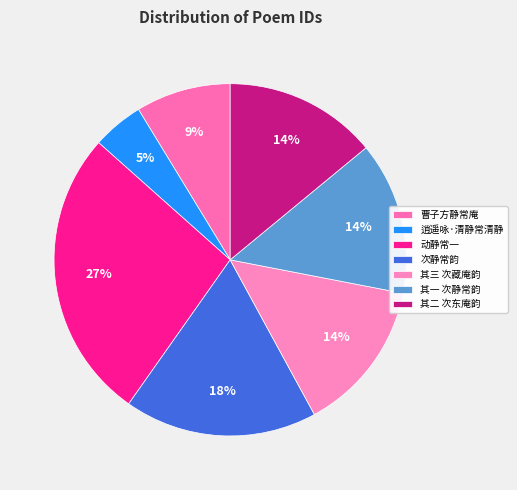

What is the largest slice in the pie chart?

动静常一